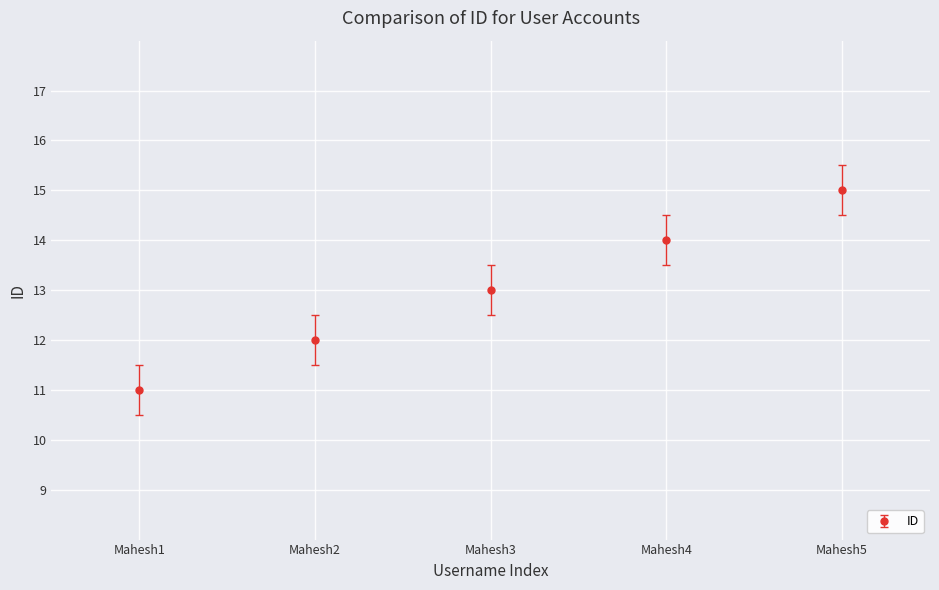

How many lines are shown in the chart?

1